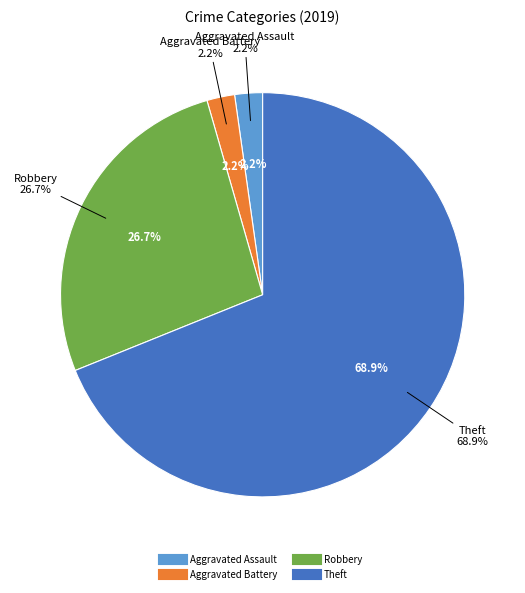

The Robbery slice represents 20% of the pie. True or false?

False